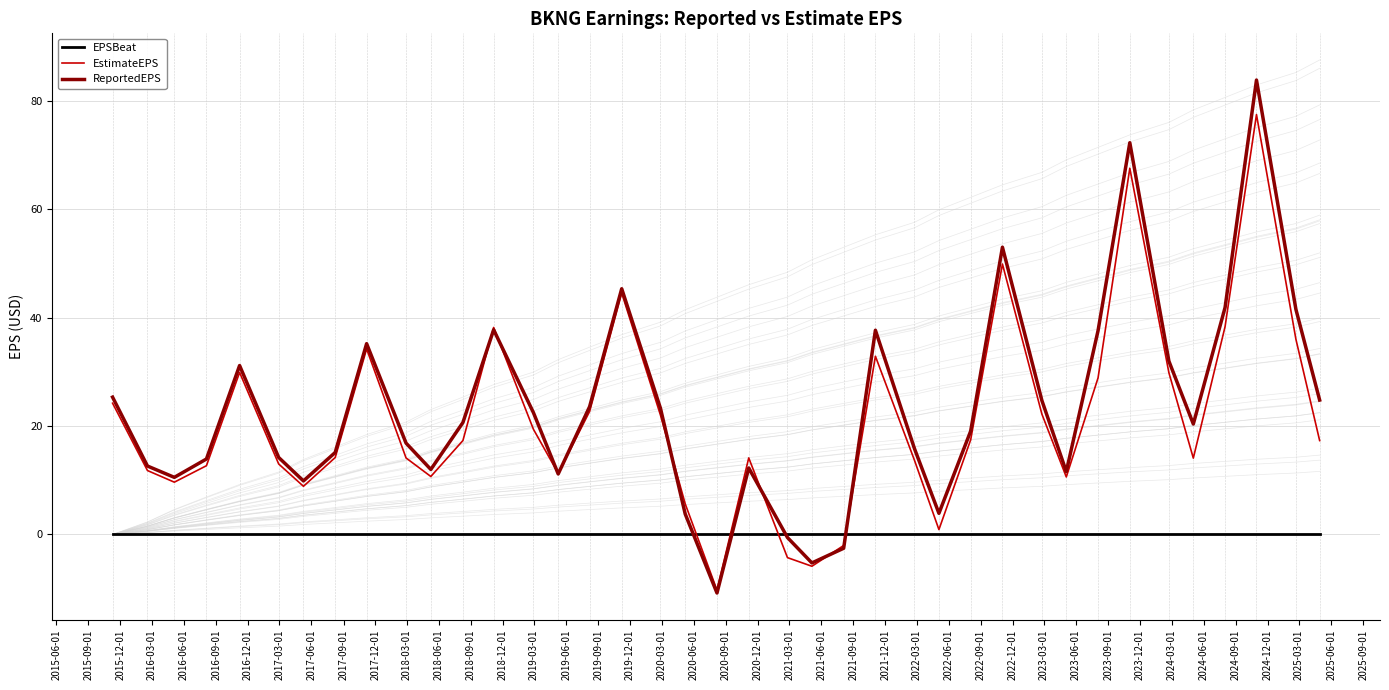

Reading right to left, extract all data points from this chart.

EPSBeat: 0.0	0.0	0.0	0.0	0.0	0.0	0.0	0.0	0.0	0.0	0.0	0.0	0.0	0.0	0.0	0.0	0.0	0.0	0.0	0.0	0.0	0.0	0.0	0.0	0.0	0.0	0.0	0.0	0.0	0.0	0.0	0.0	0.0	0.0	0.0	0.0	0.0	0.0	0.0
EstimateEPS: 17.3	36.0	77.5	38.4	14.1	29.9	67.6	28.9	10.6	22.2	49.9	17.5	0.9	13.7	32.9	-2.0	-5.9	-4.3	14.1	-10.3	5.6	22.0	44.6	22.7	11.3	19.4	38.2	17.3	10.7	14.1	34.2	14.2	8.9	13.0	29.9	12.7	9.7	11.8	24.2
ReportedEPS: 24.8	41.5	83.9	41.9	20.4	32.0	72.3	37.6	11.6	24.7	53.0	19.1	3.9	15.8	37.7	-2.5	-5.3	-0.6	12.3	-10.8	3.8	23.3	45.4	23.6	11.2	22.5	37.8	20.7	12.0	16.9	35.2	15.1	9.9	14.2	31.2	13.9	10.5	12.6	25.4